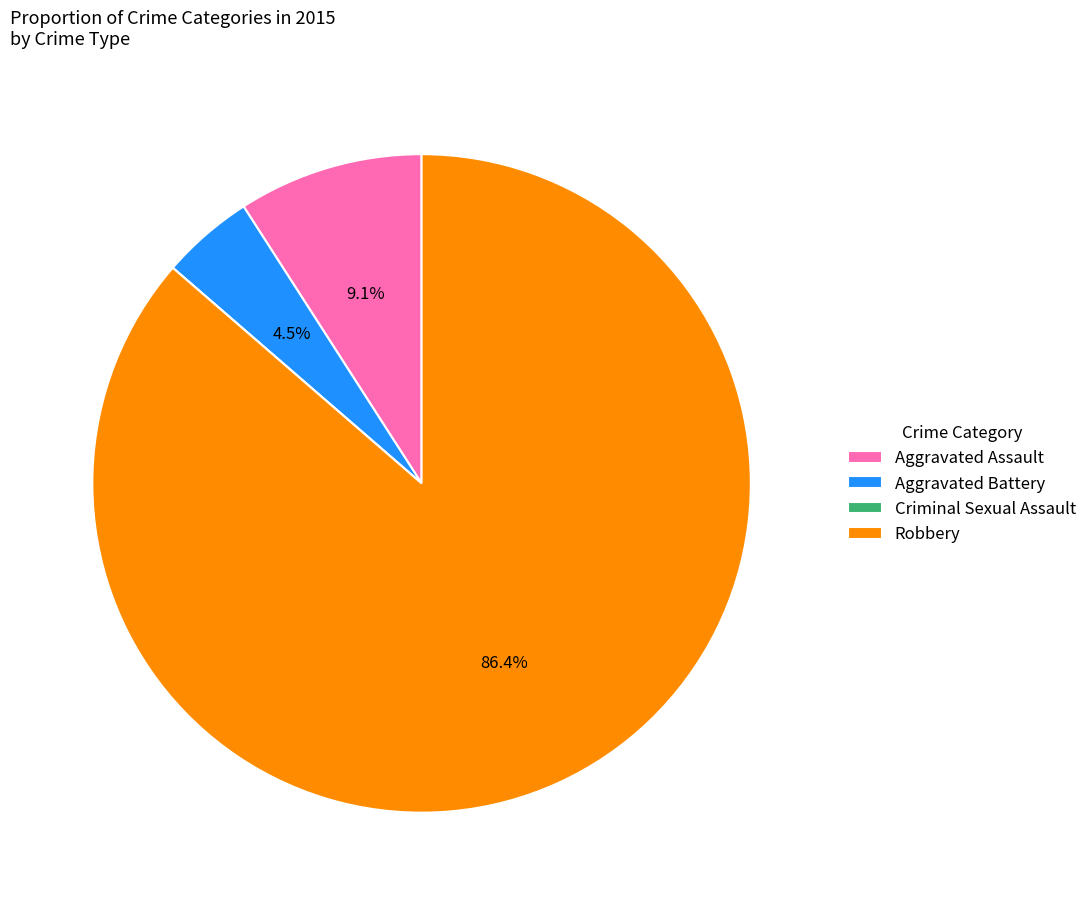

Does any single category account for the majority?

Yes